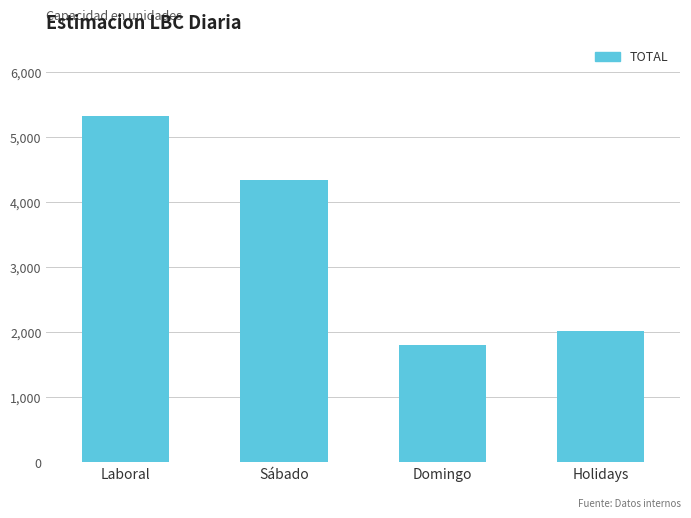

The chart shows a value of 1802.9 at Domingo. True or false?

True